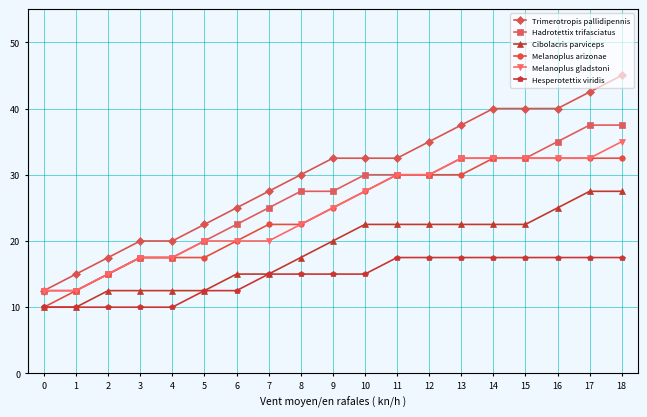

What is the sum of all Hesperotettix viridis values?

275.0